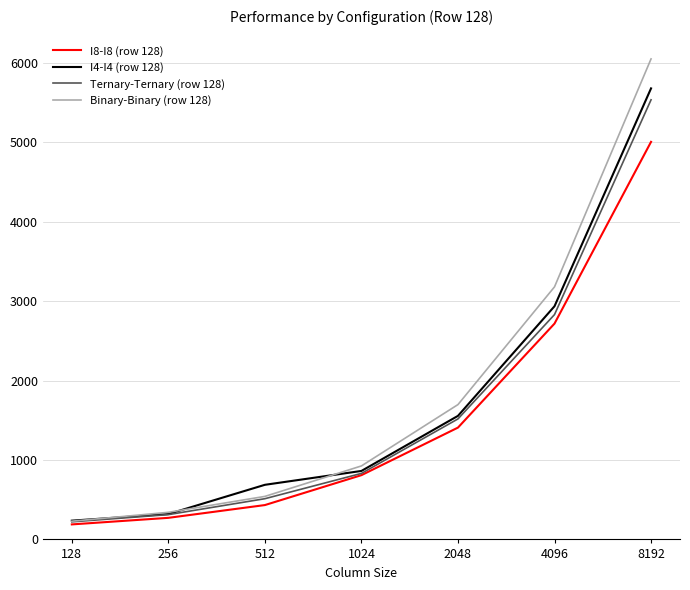

List the series in order of their peak value, highest first.

Binary-Binary (row 128), I4-I4 (row 128), Ternary-Ternary (row 128), I8-I8 (row 128)